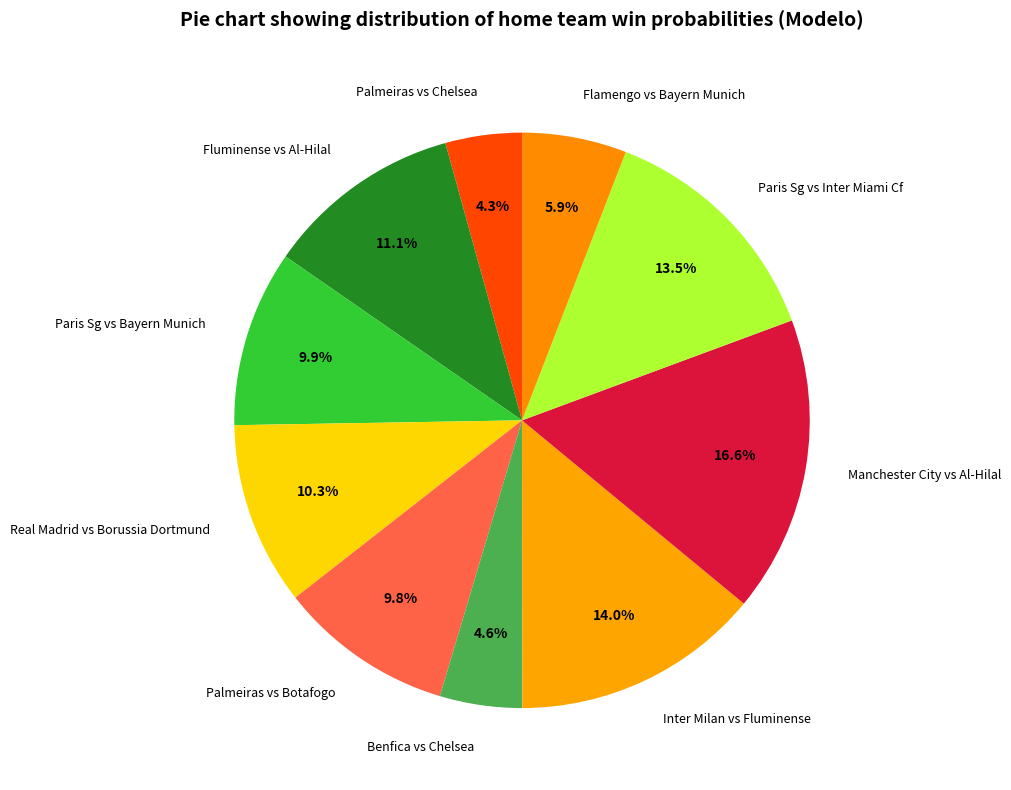

Between Palmeiras vs Botafogo and Fluminense vs Al-Hilal, which is larger?

Fluminense vs Al-Hilal